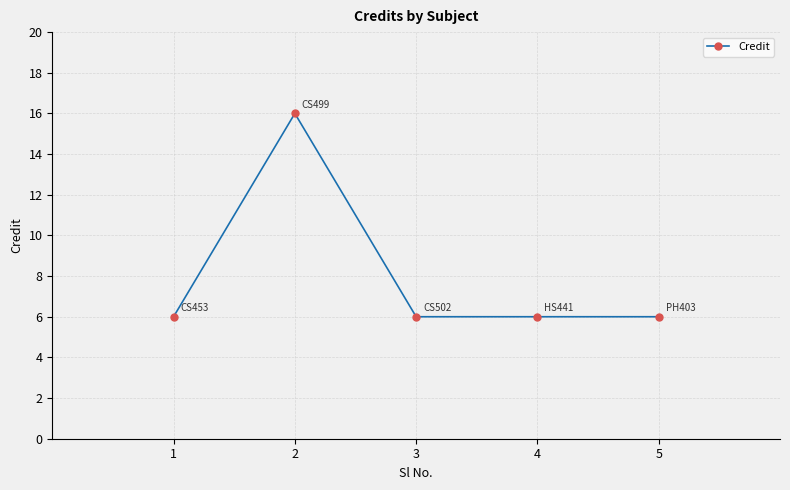

True or false: the data has more than 0 interior local peaks.

True